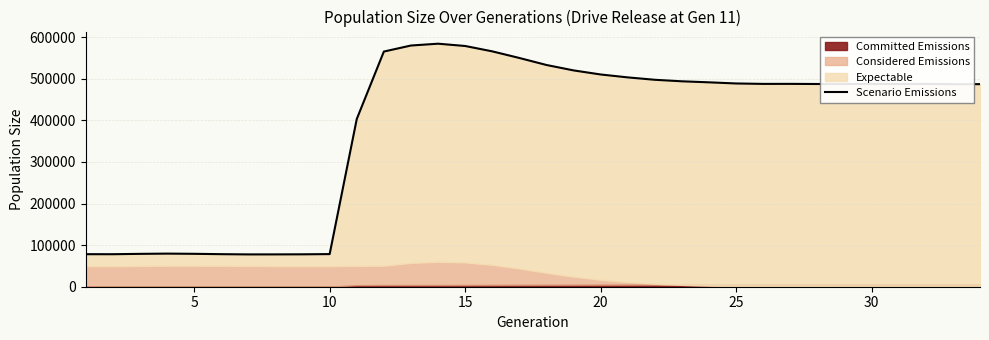

How many lines are shown in the chart?

1